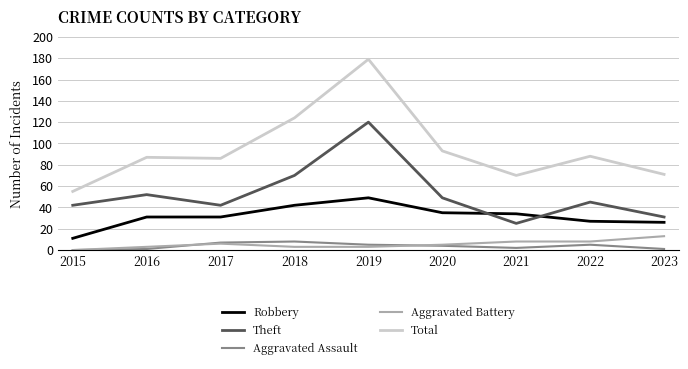

True or false: Aggravated Assault and Total cross at least once.

False